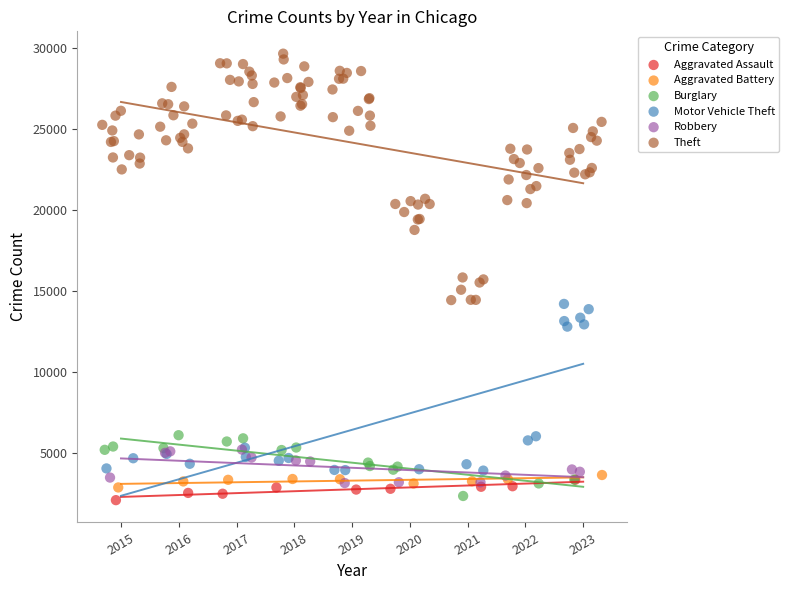

Which series has the widest spread of Y values?

Theft